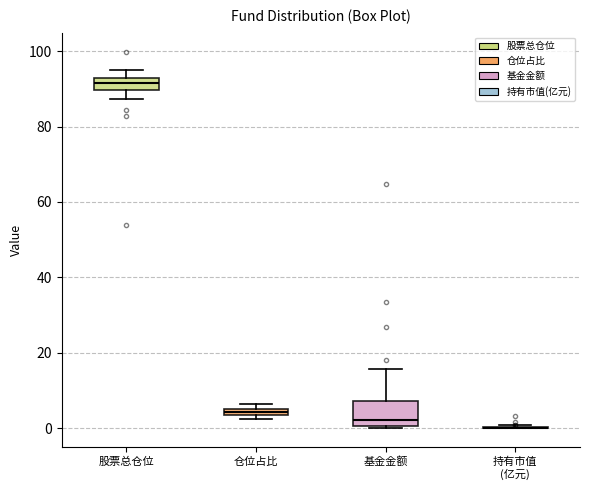

Which box is the tallest, from its lower edge to its upper edge?

基金金额